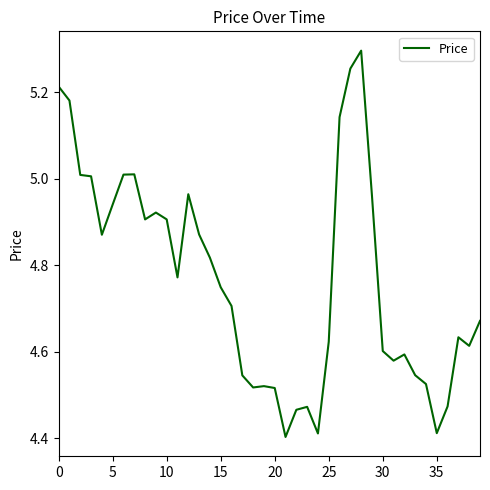

What is the difference between the maximum and minimum values?

0.9